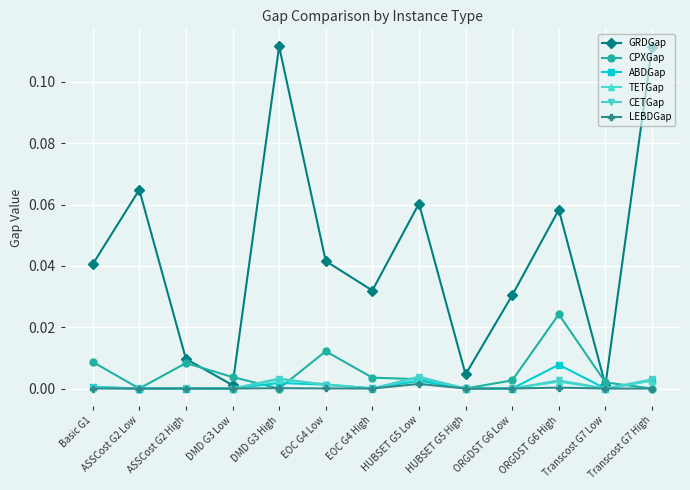

Is the value of CETGap at DMD G3 High greater than the value of CPXGap at ASSCost G2 Low?

Yes